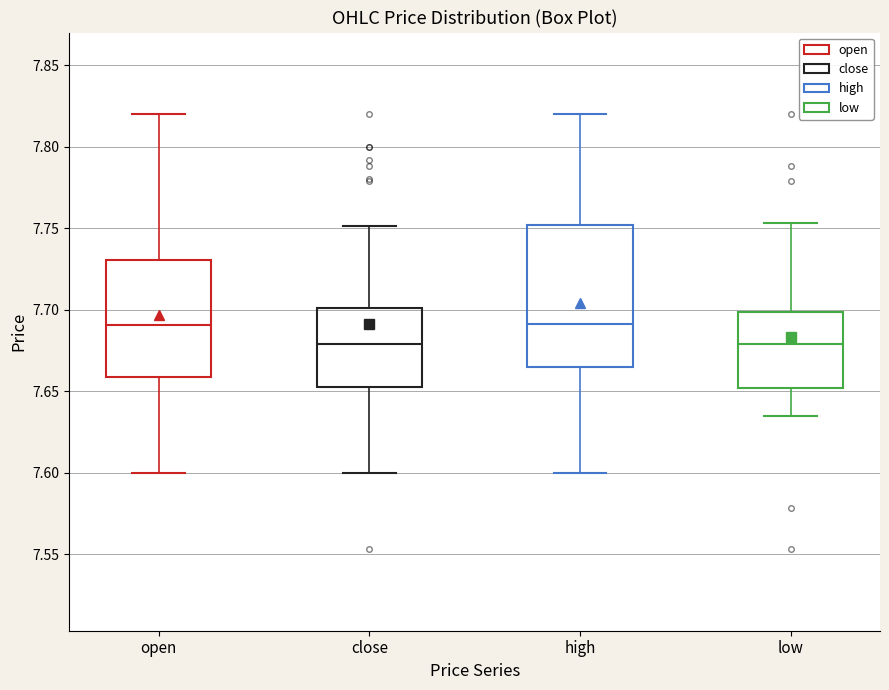

Which box is the tallest, from its lower edge to its upper edge?

high